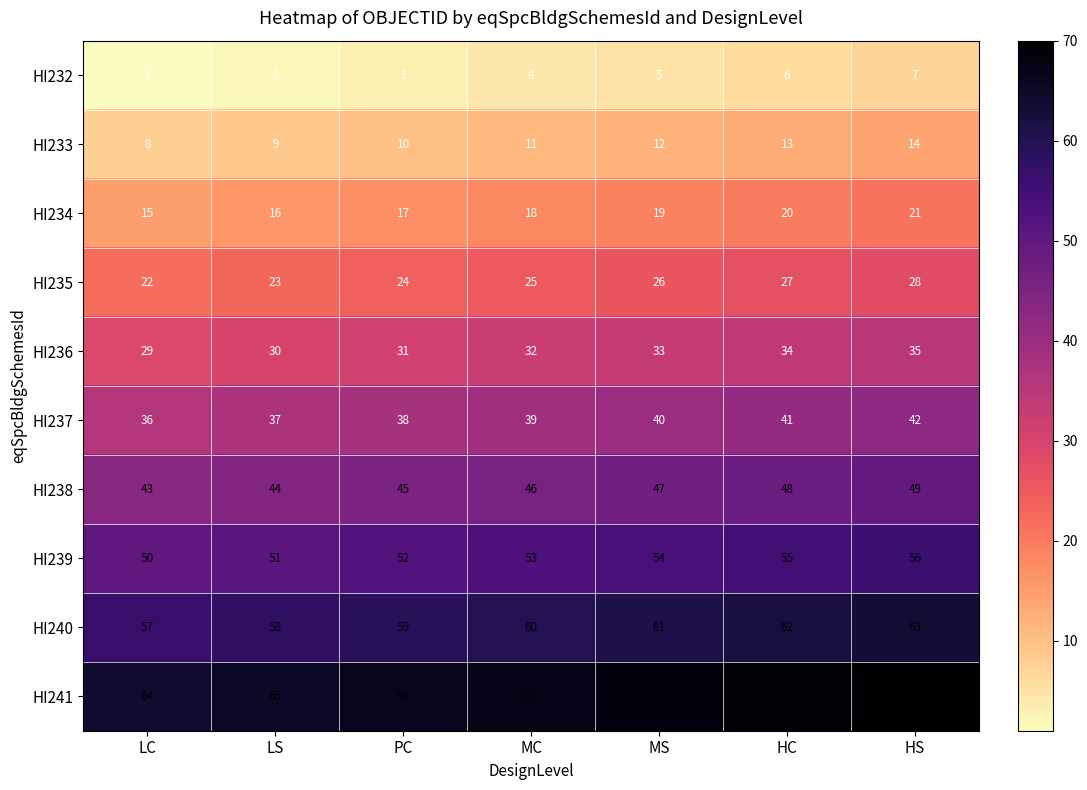

How many values in the HI233 series are below 11?

3